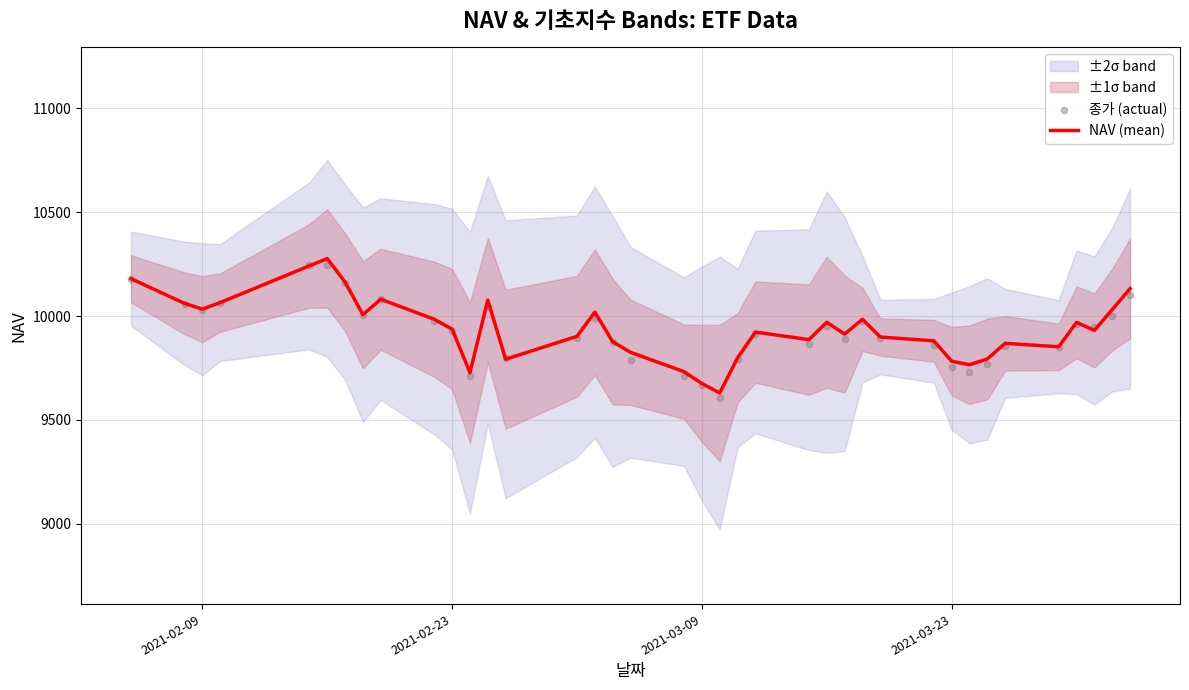

Is the value of NAV (mean) at 8 greater than the value of 종가 (actual) at 2021-03-09?

Yes